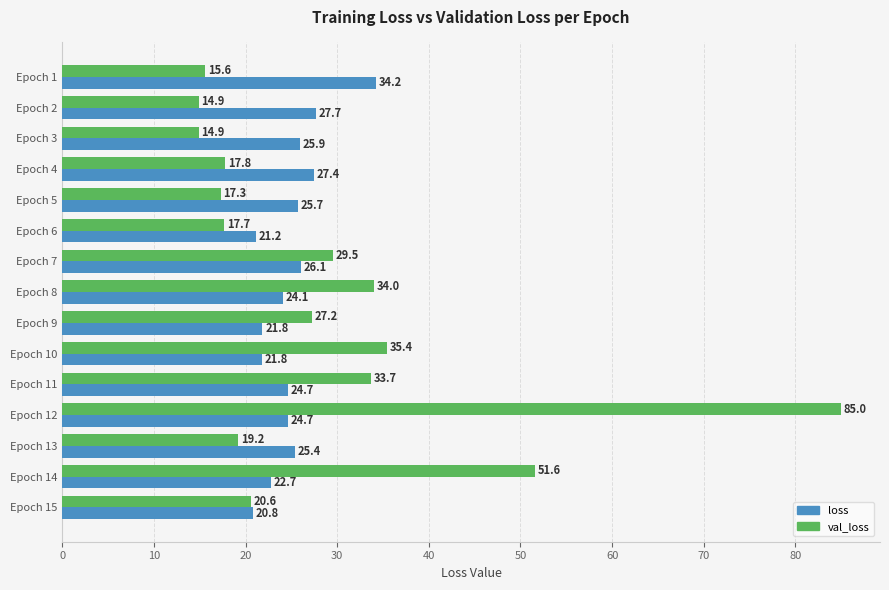

At which category is the sum across all series the highest?

Epoch 12